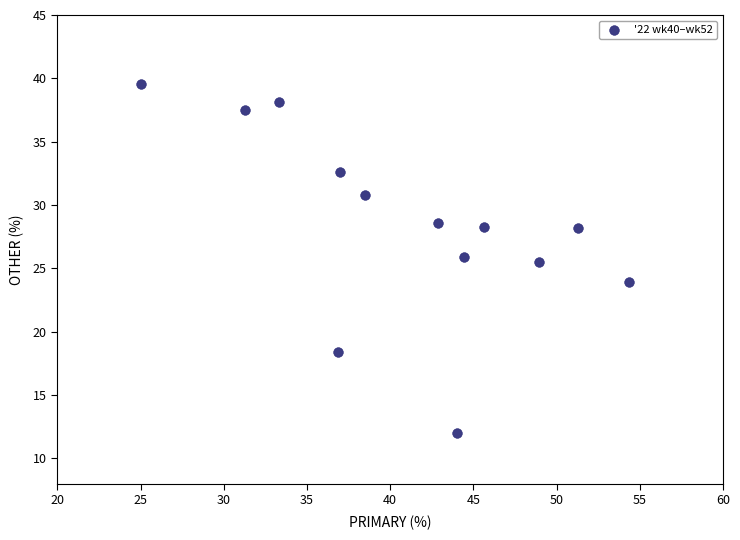

What is the range of Y values (max minus min)?

27.6